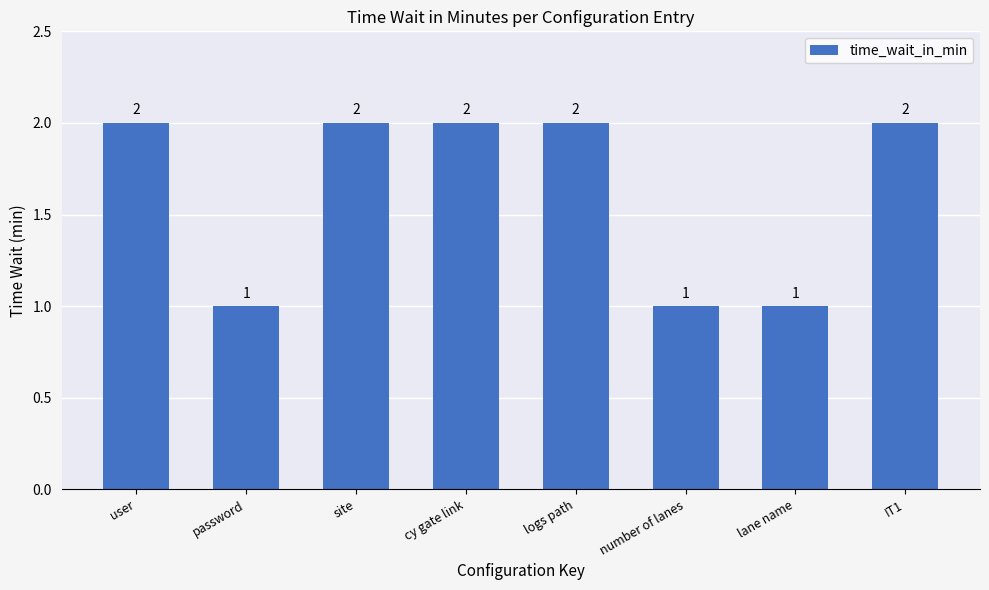

Count the number of data series in this chart.

1